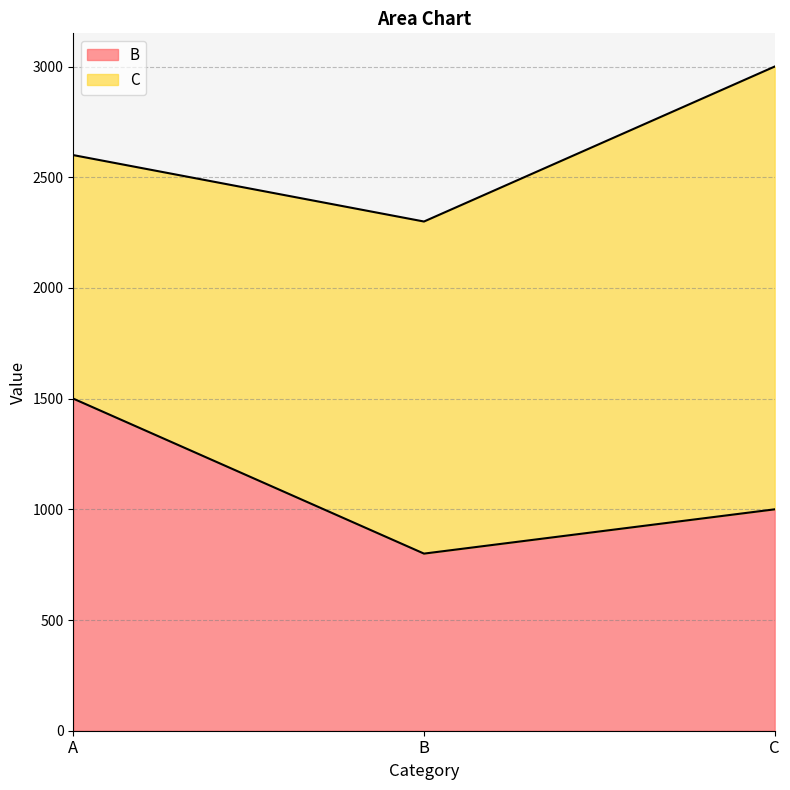

Reading left to right, extract all data points from this chart.

A=1500	B=800	C=1000